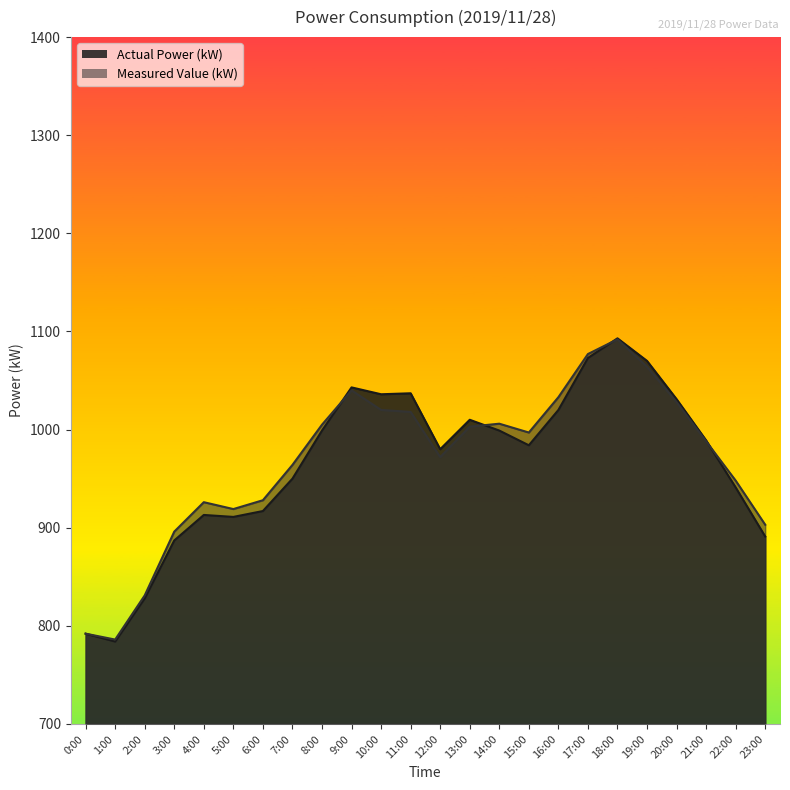

How many data points does each series have?

24